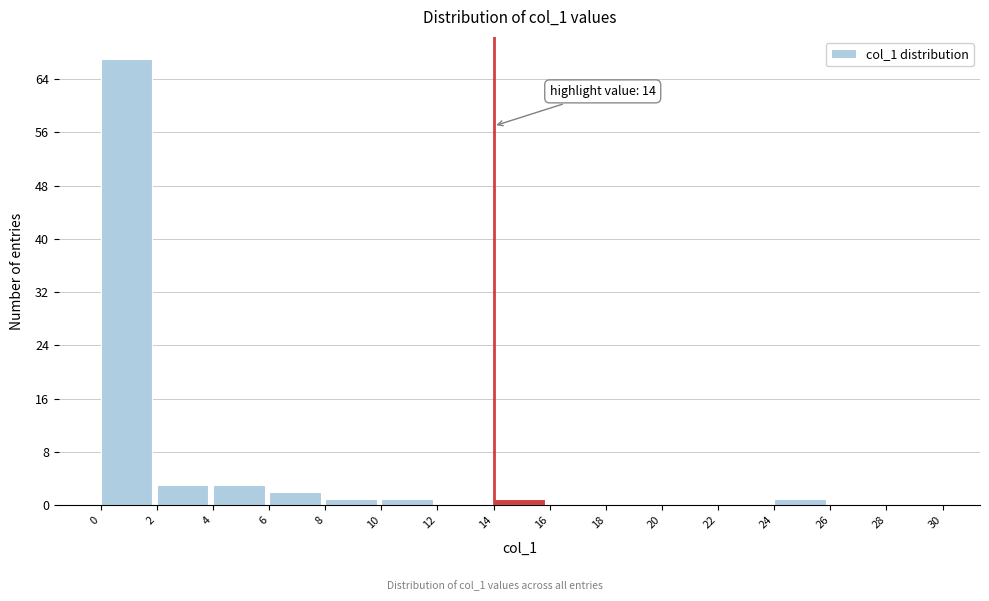

Over which range of the x-axis is the bar tallest?

0 to 2